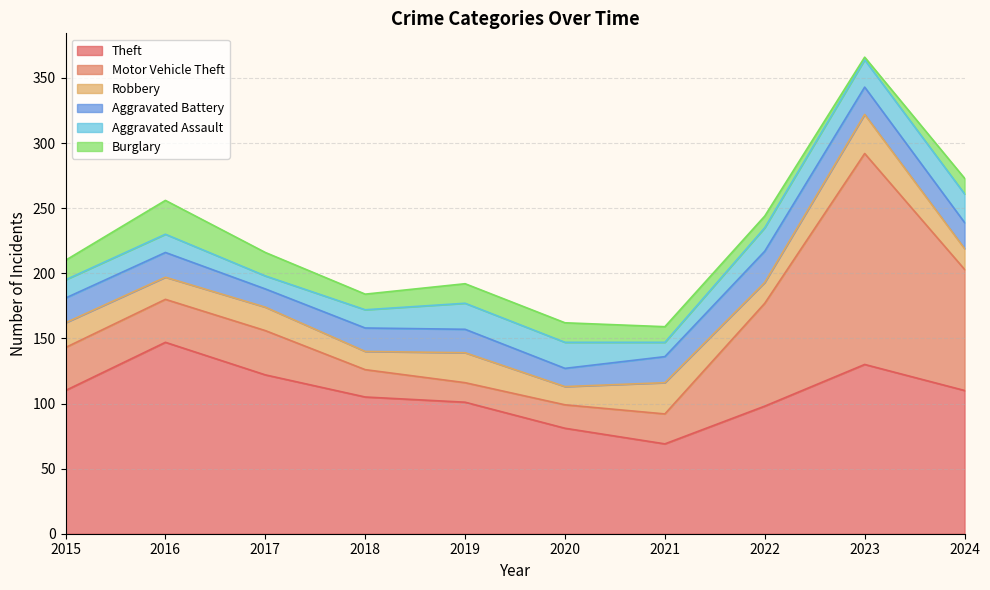

True or false: Motor Vehicle Theft and Aggravated Assault cross at least once.

True